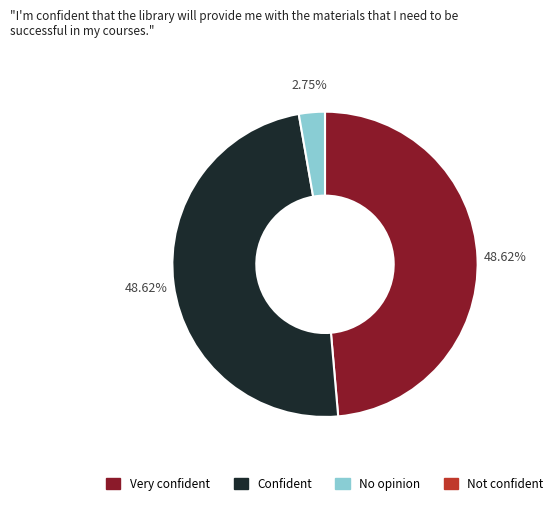

Is there any slice that represents more than half of the pie?

No